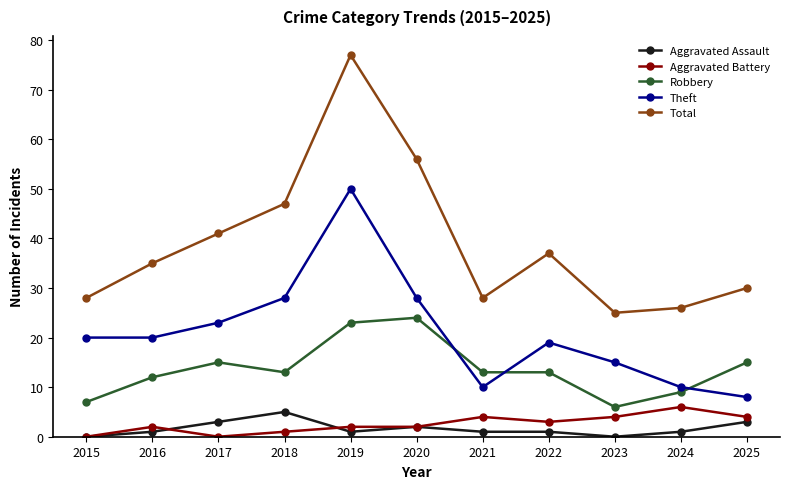

What are all the series names shown in the legend?

Aggravated Assault, Aggravated Battery, Robbery, Theft, Total